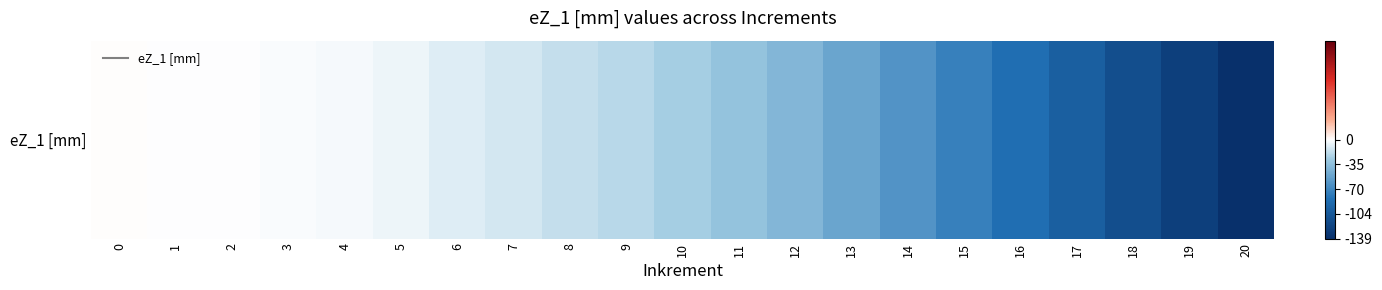

What is the change in value from 8 to 11?

-14.9